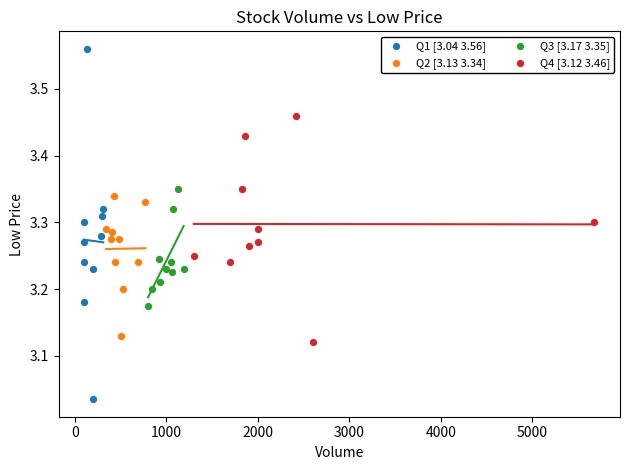

Which series contains the highest Y value?

Q1 [3.04 3.56]